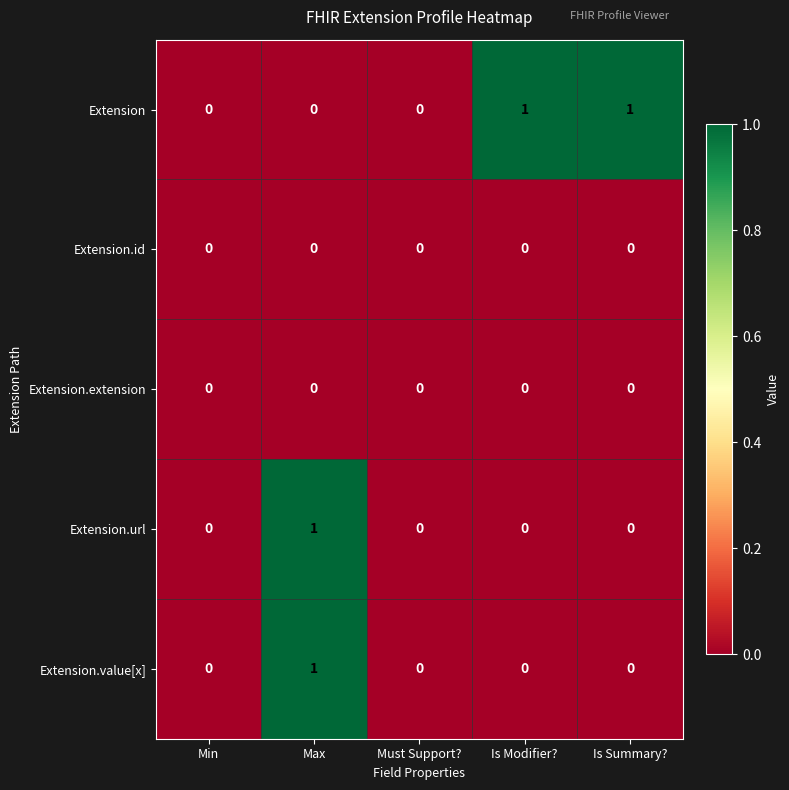

The value of Extension.value[x] at Max is 2. True or false?

False